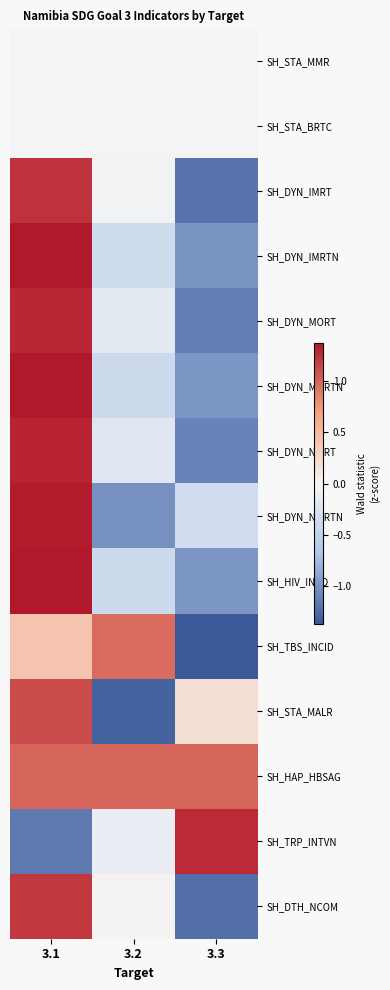

How many series are shown in this chart?

14